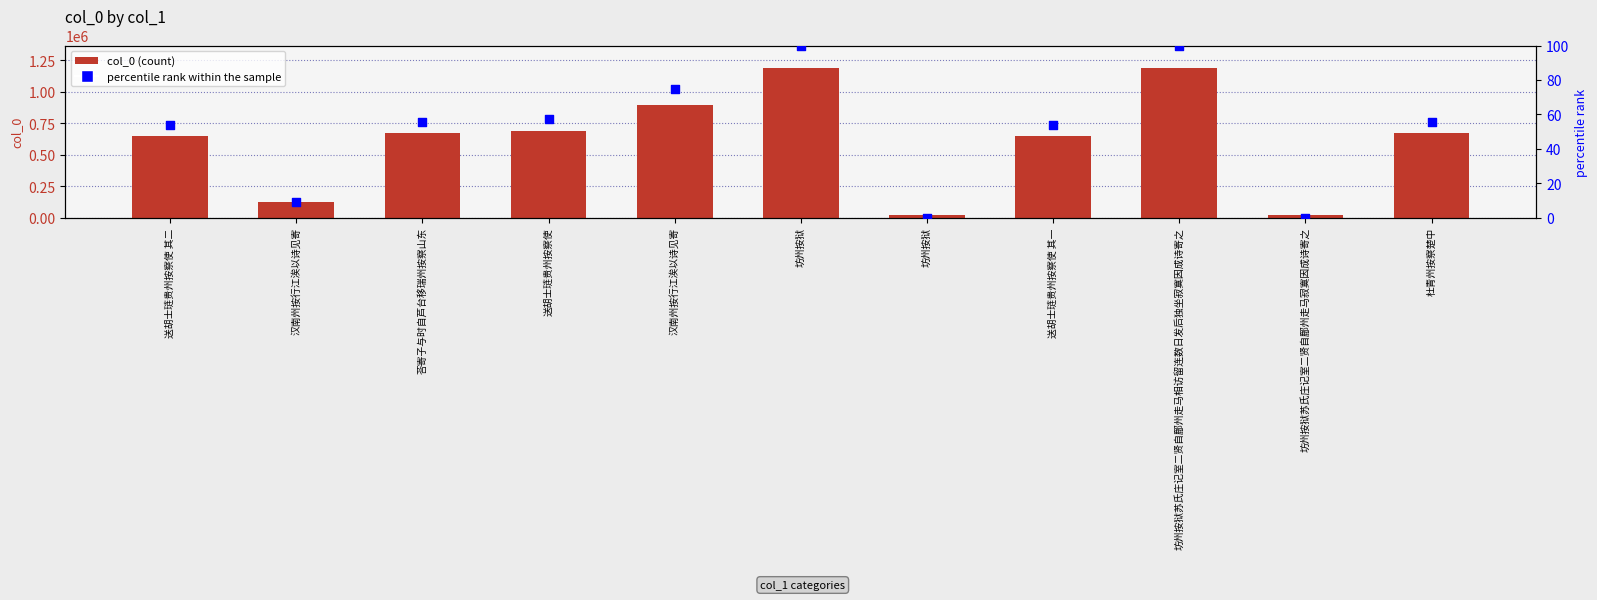

Which series has the largest total across all categories?

col_0